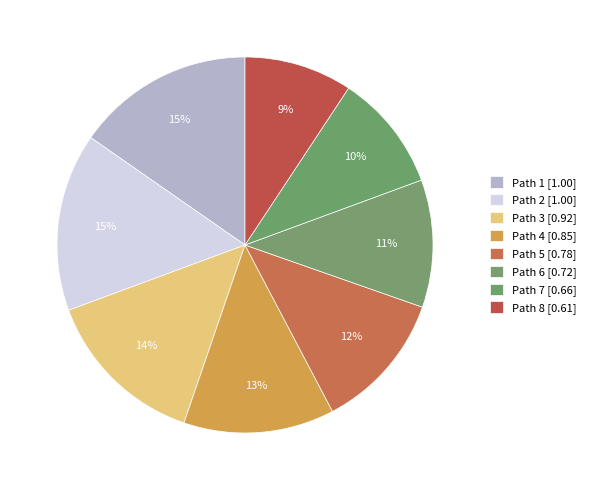

How many slices are in this pie chart?

8